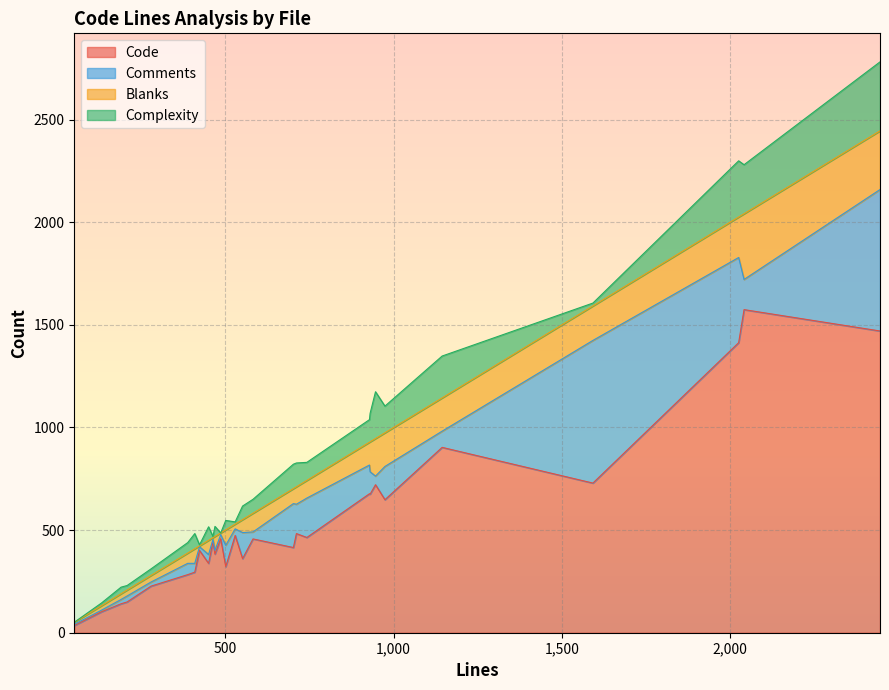

What is the difference between the maximum and minimum values in the Comments series?

689